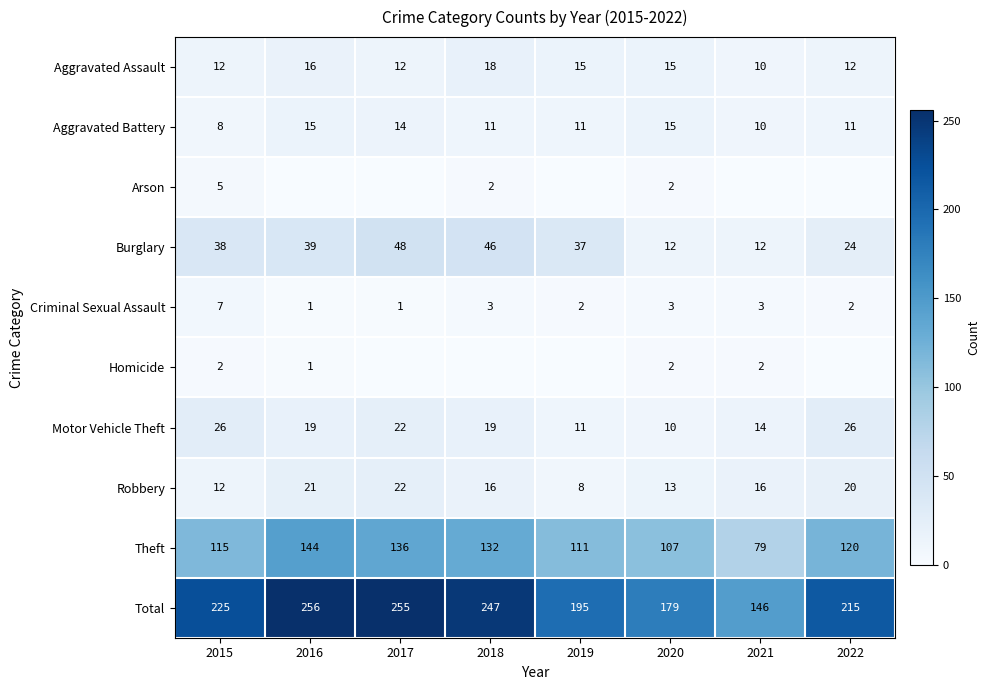

Is it true that Robbery equals 7 at 2020?

False